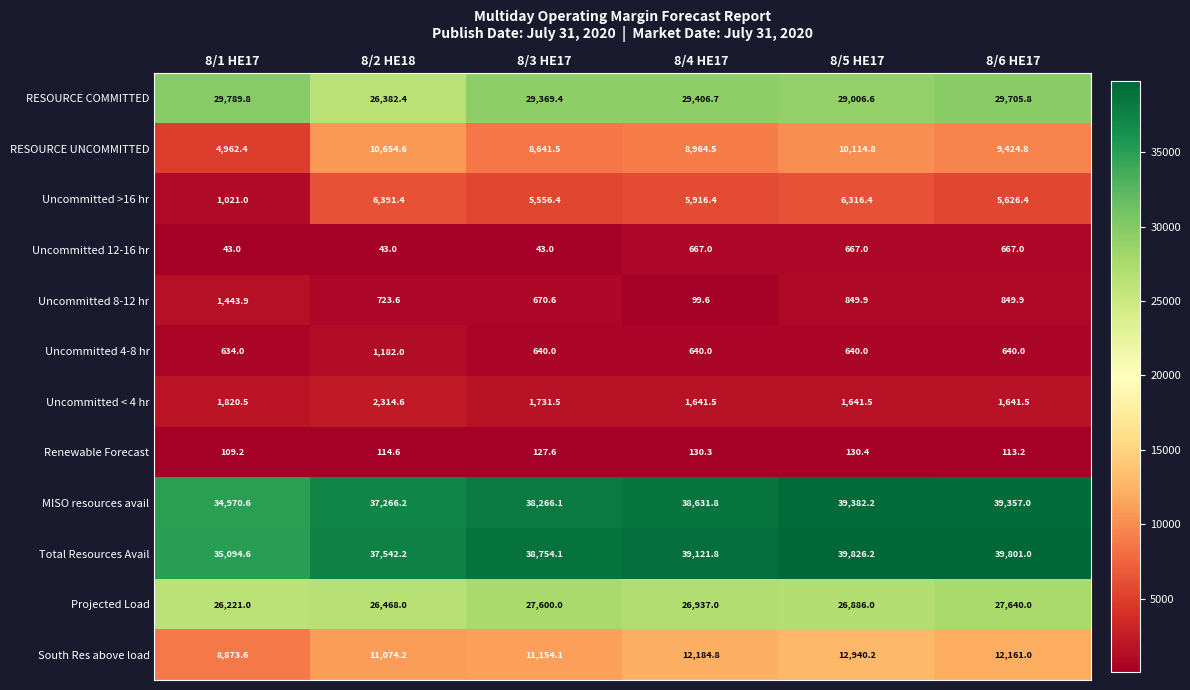

The Uncommitted 4-8 hr series shows 1182.0 at 8/2 HE18. True or false?

True